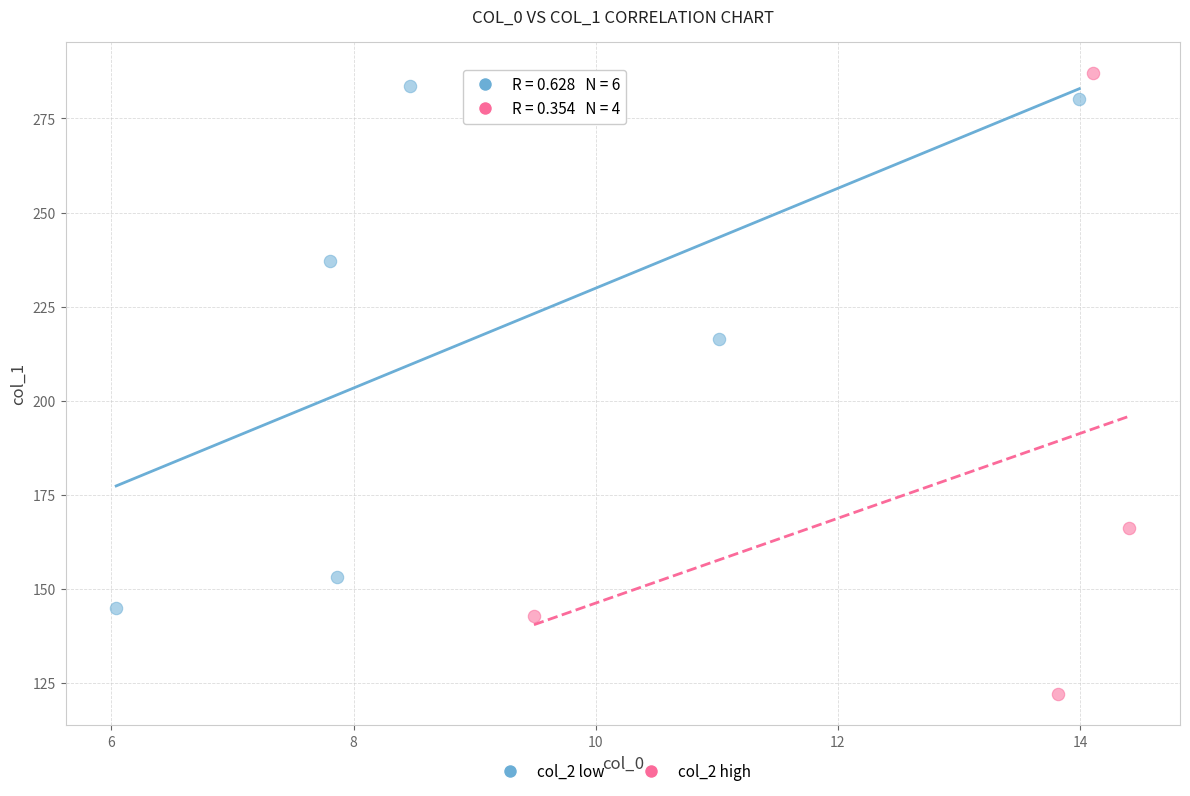

Which series reaches the minimum Y coordinate?

col_2 high